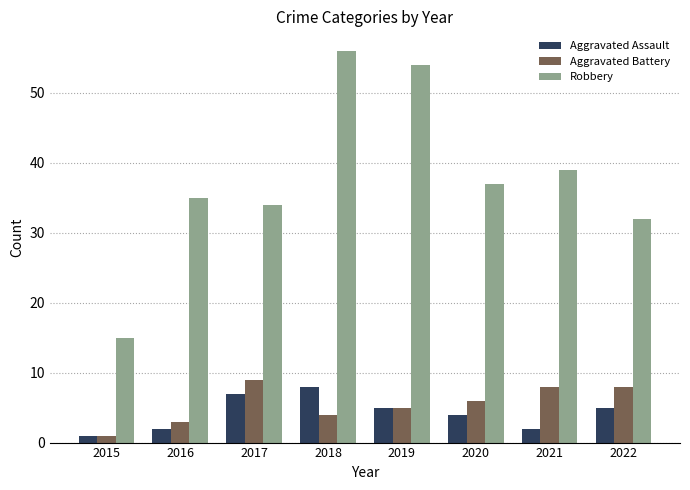

What is the difference between the Aggravated Battery values at 2016 and 2017?

6